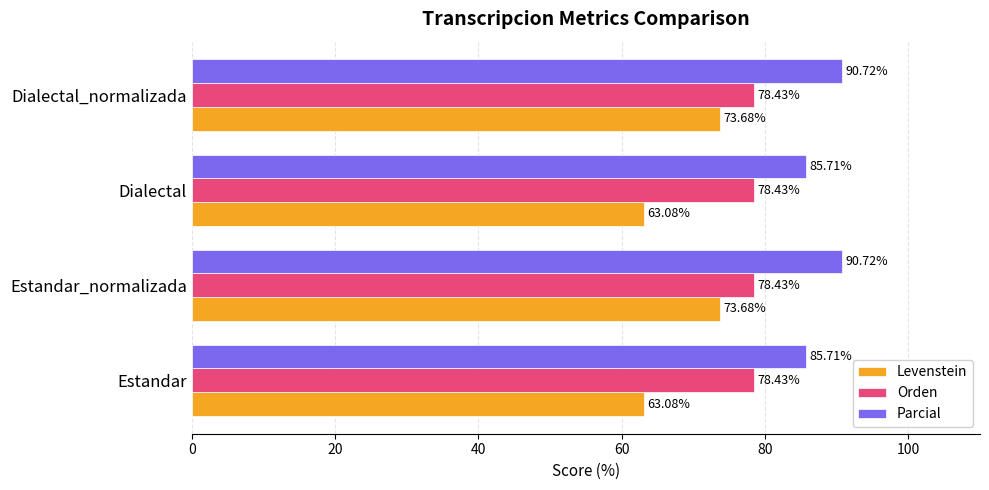

Which series has the largest total across all categories?

Parcial